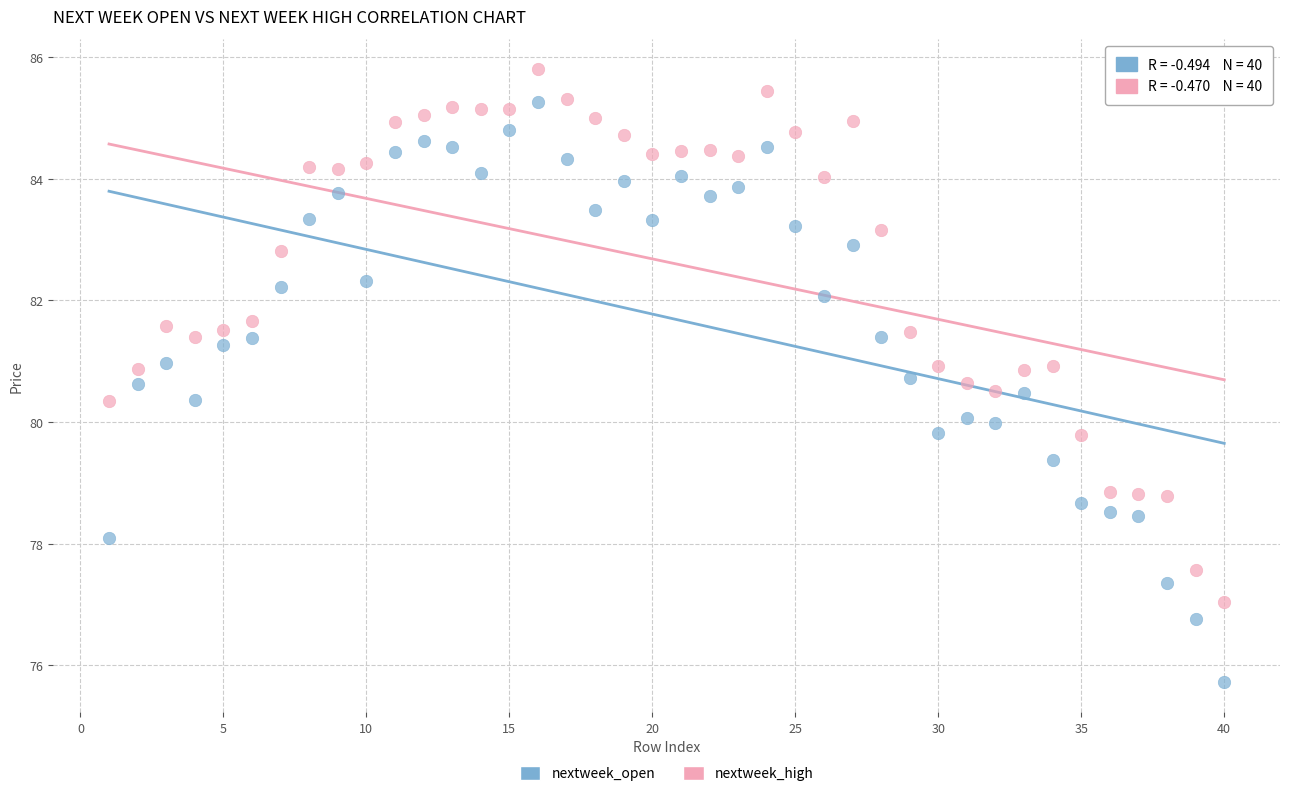

Across all data points, what is the range of X values (max minus min)?

39.0